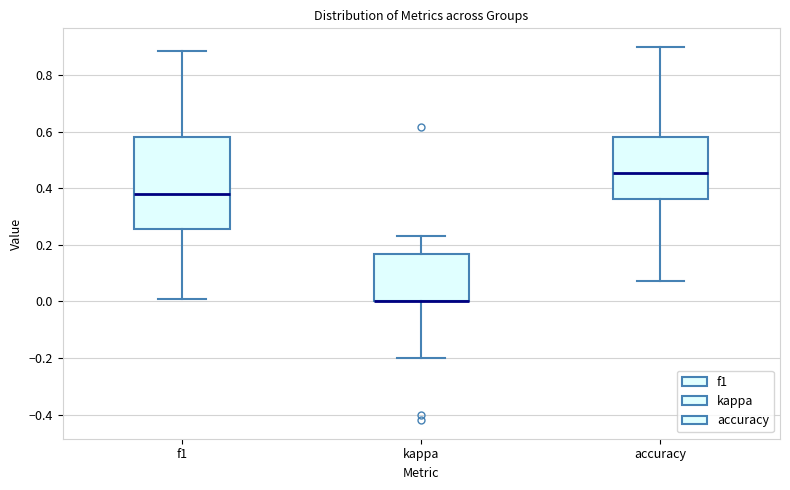

Reading left to right, transcribe this box plot: for each box, give where its median line is, the range the box spans, and where its two whiskers end, as read against the y-axis. The values are not printed on the chart, so give them approximately, as read against the axis.

f1: median 0.38, box 0.26 to 0.58, whiskers 0.00 to 0.88
kappa: median 0.00 (drawn on the box's lower edge), box 0.00 to 0.16, whiskers -0.20 to 0.24
accuracy: median 0.46, box 0.36 to 0.58, whiskers 0.08 to 0.90